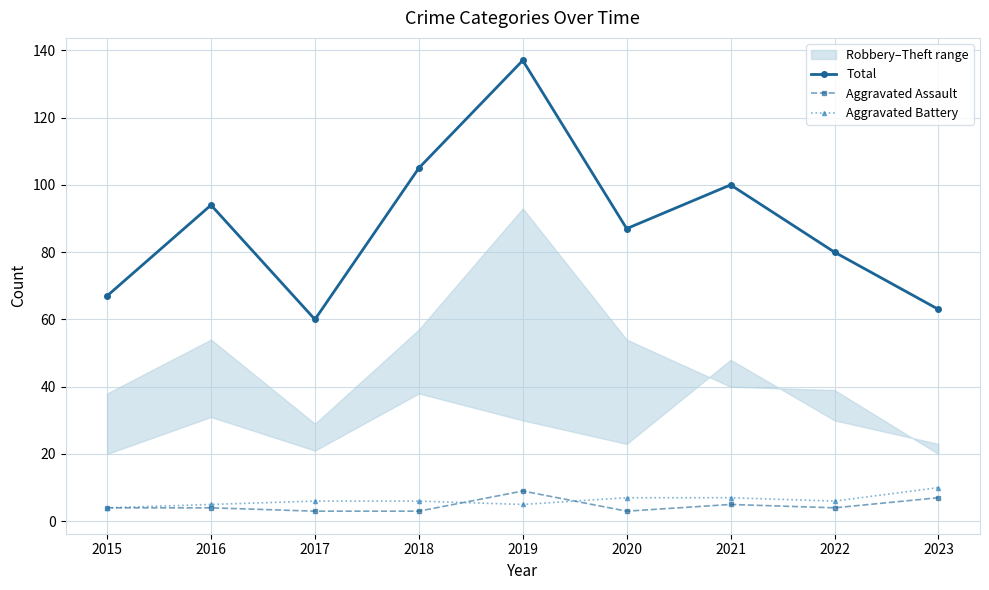

Which has a higher value, 2022 or 2019?

2019